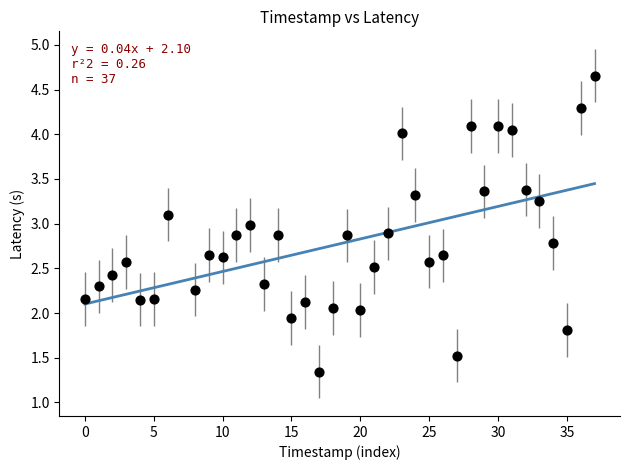

How many data points are displayed?

37